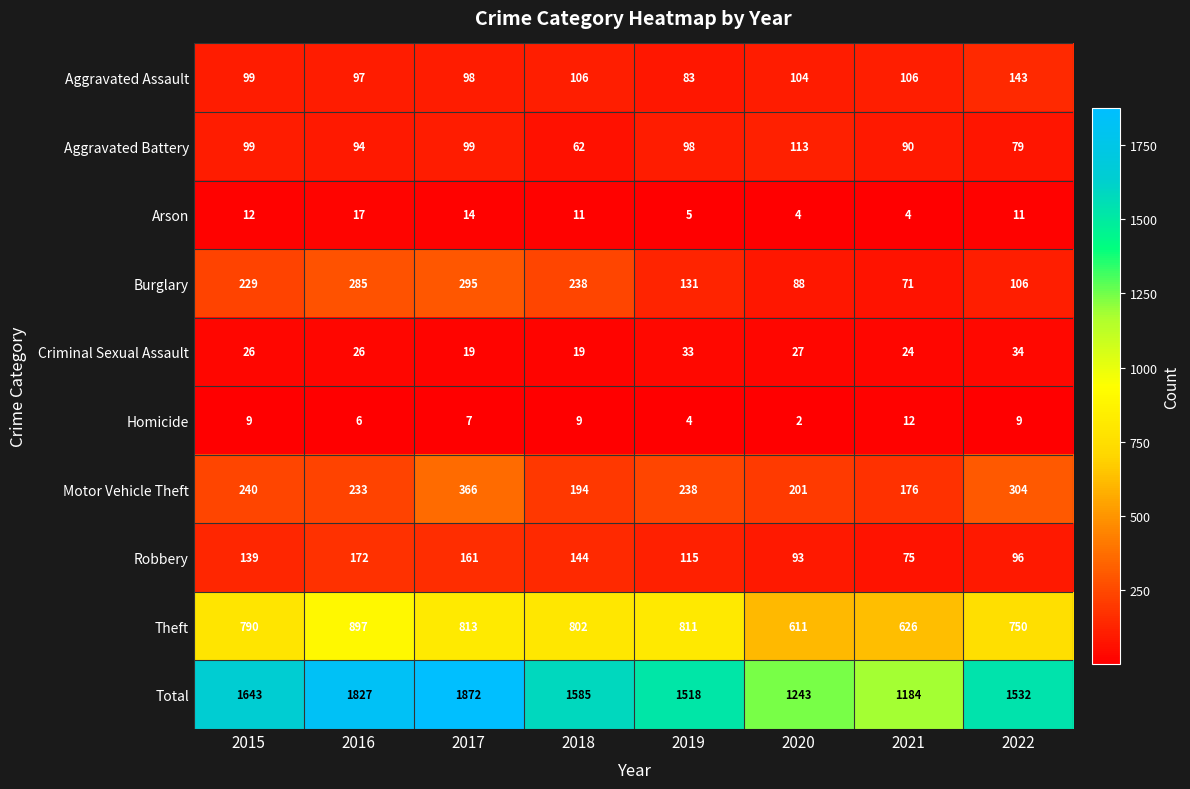

At 2017, list the series in order from largest to smallest.

Total, Theft, Motor Vehicle Theft, Burglary, Robbery, Aggravated Battery, Aggravated Assault, Criminal Sexual Assault, Arson, Homicide